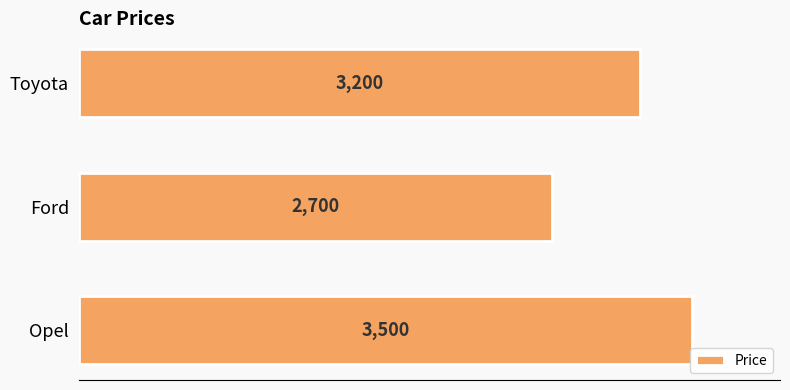

Rank the categories by value from highest to lowest.

Opel, Toyota, Ford